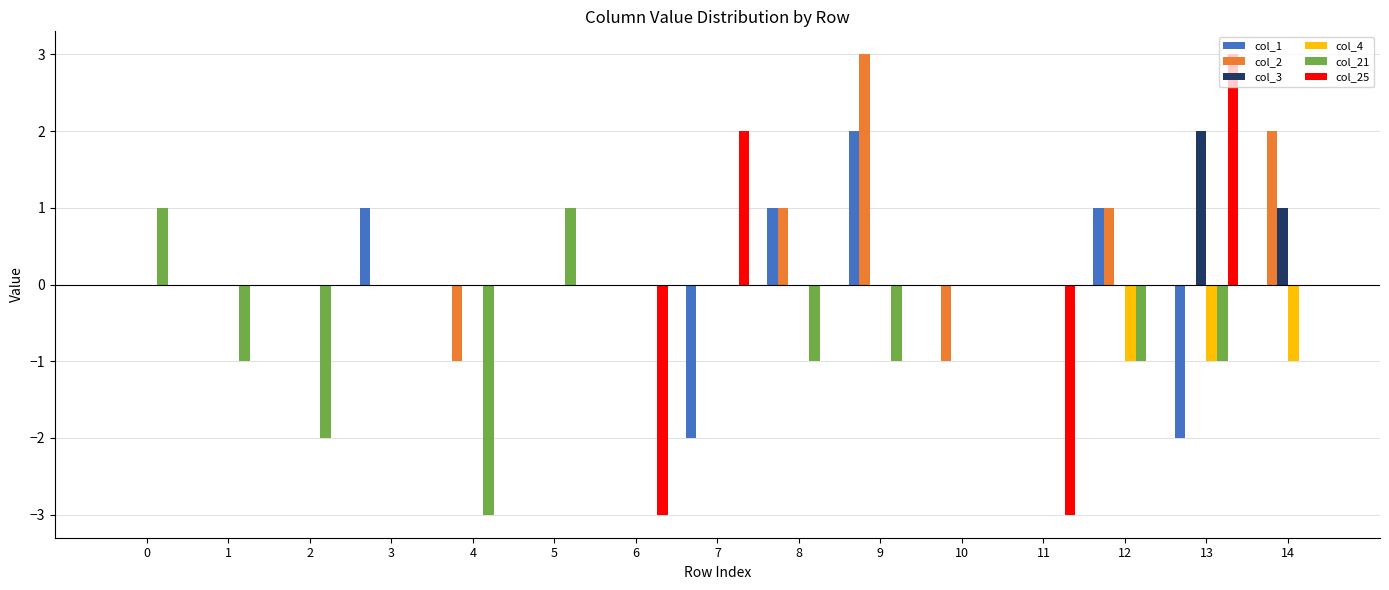

How many groups of bars are there?

15